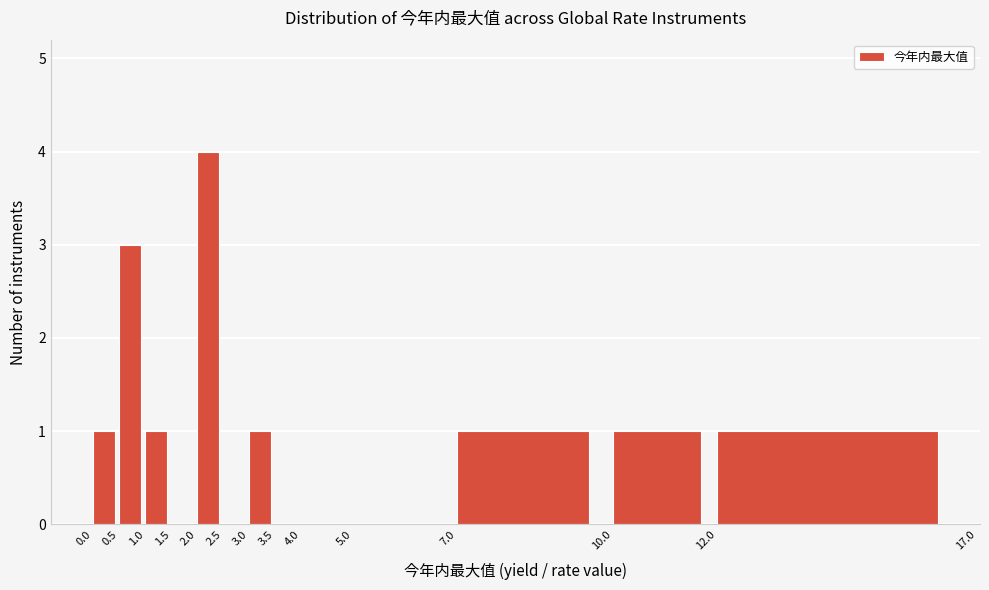

Reading left to right, list every bar in this chart as the range it spans on the x-axis followed by its height. The values are not printed on the chart, so give them approximately, as read against the axis.

0.0 to 0.5: 1
0.5 to 1.0: 3
1.0 to 1.5: 1
1.5 to 2.0: 0
2.0 to 2.5: 4
2.5 to 3.0: 0
3.0 to 3.5: 1
3.5 to 4.0: 0
4.0 to 5.0: 0
5.0 to 7.0: 0
7.0 to 10.0: 1
10.0 to 12.0: 1
12.0 to 17.0: 1